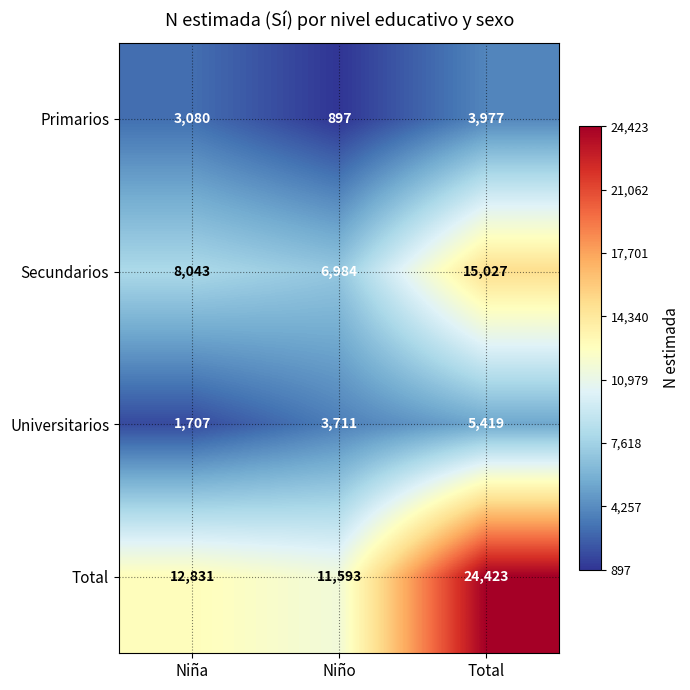

What is the approximate value of Universitarios at Niño, to the nearest 50?

3700